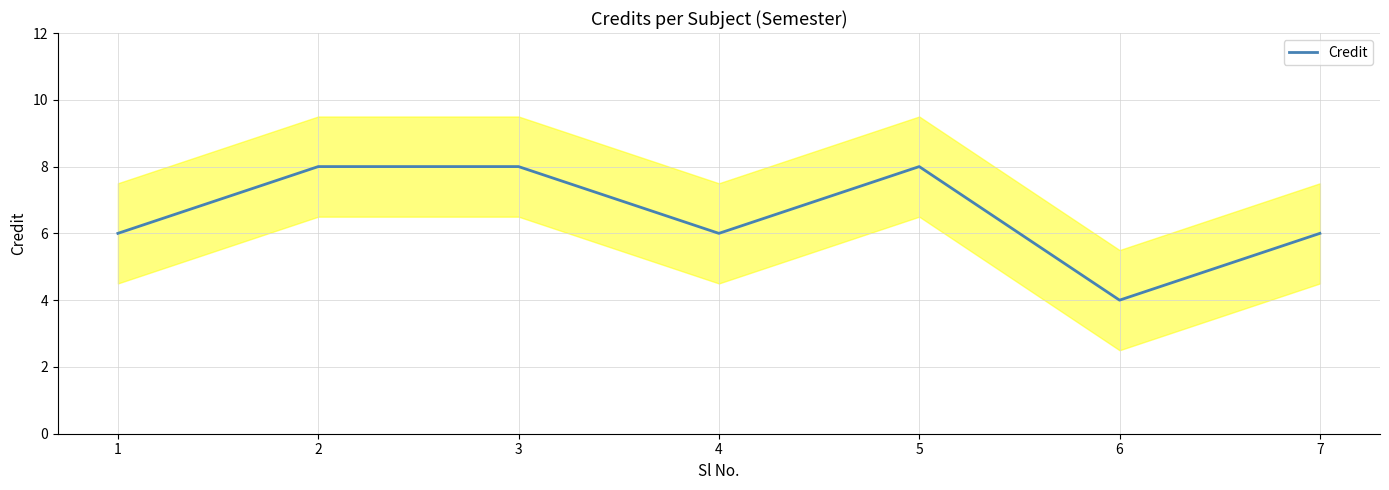

Reading left to right, extract all data points from this chart.

1=6	2=8	3=8	4=6	5=8	6=4	7=6